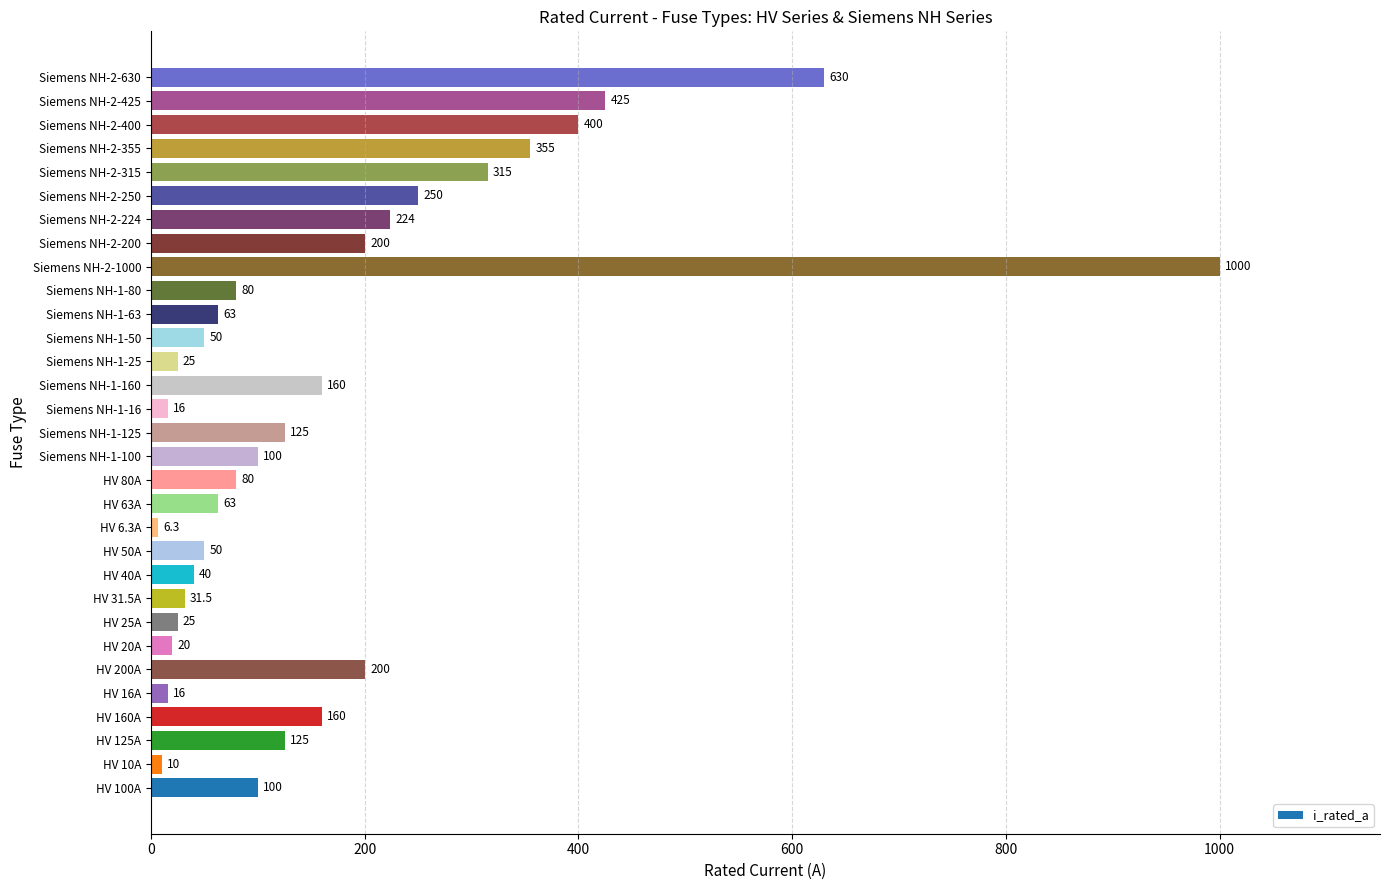

What is the change in value from HV 160A to Siemens NH-1-125?

-35.0